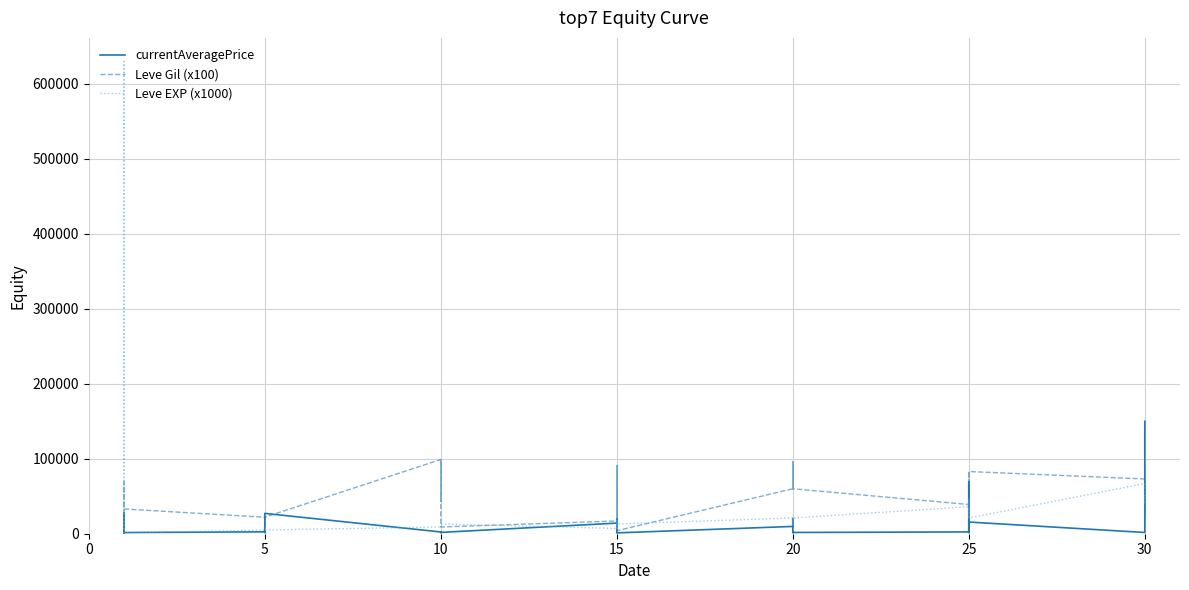

Which series has the largest total across all categories?

Leve EXP (x1000)